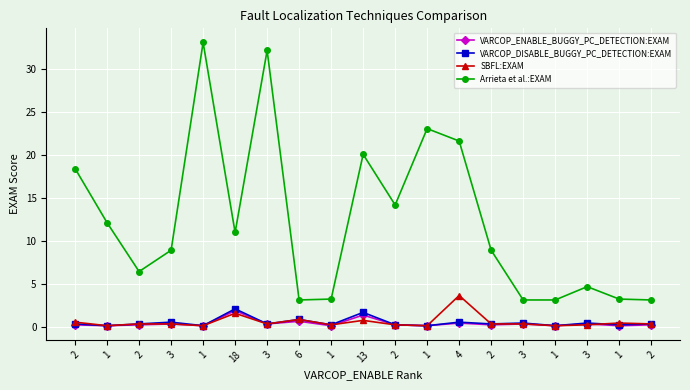

Which series has the largest total across all categories?

Arrieta et al.:EXAM